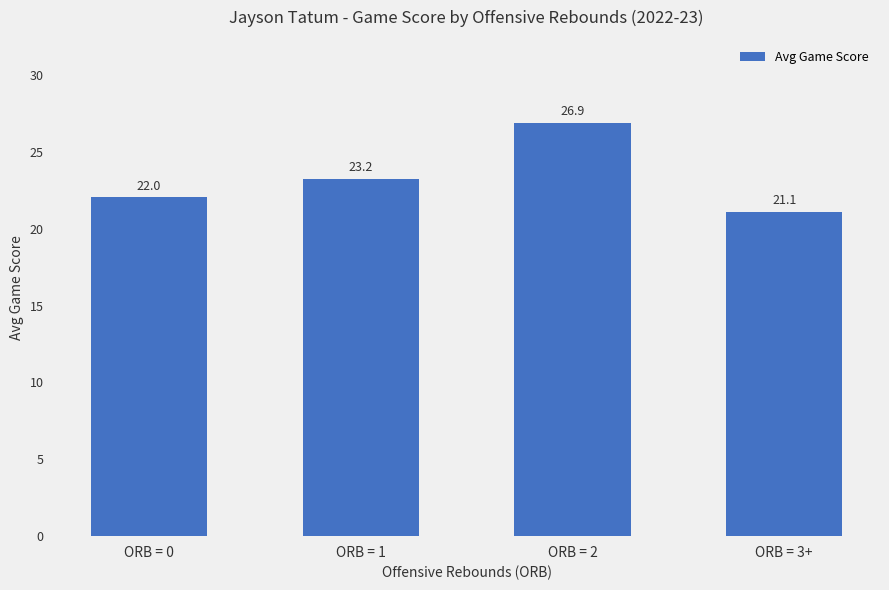

Which category has the highest value across all series?

ORB = 2